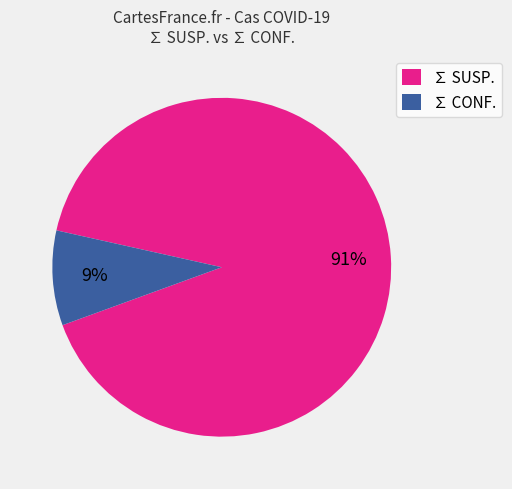

Between ∑ SUSP. and ∑ CONF., which is larger?

∑ SUSP.